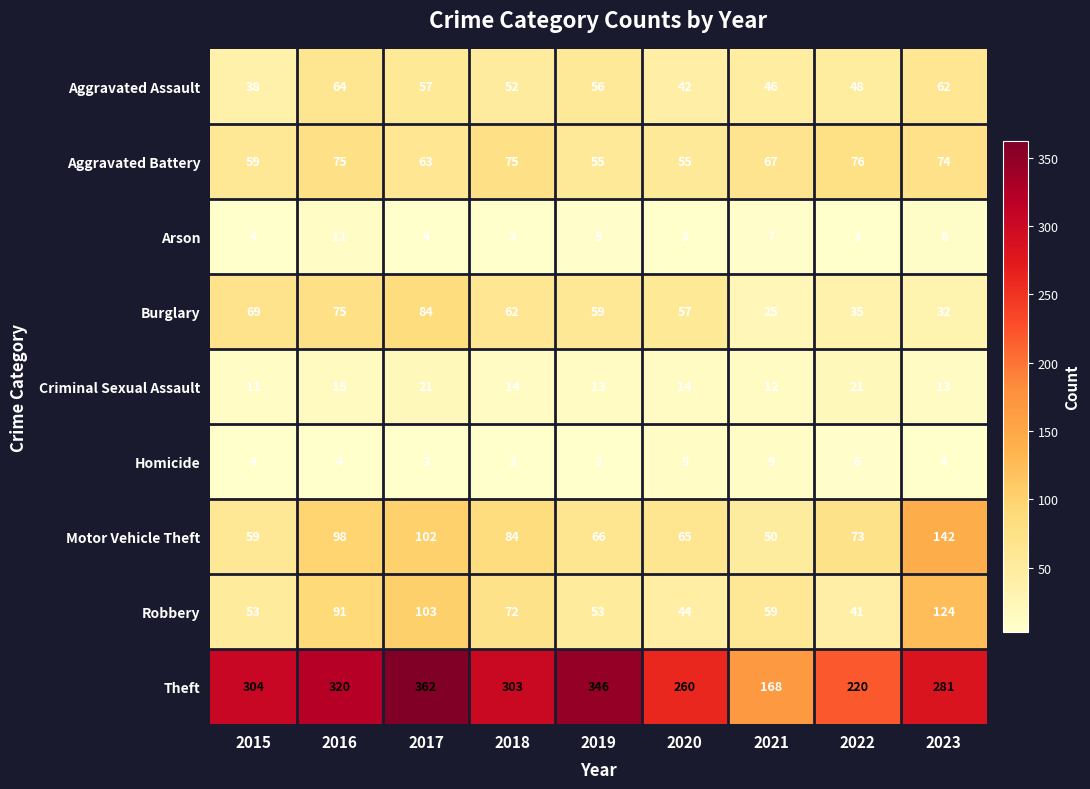

What is the minimum value shown in the chart?

3